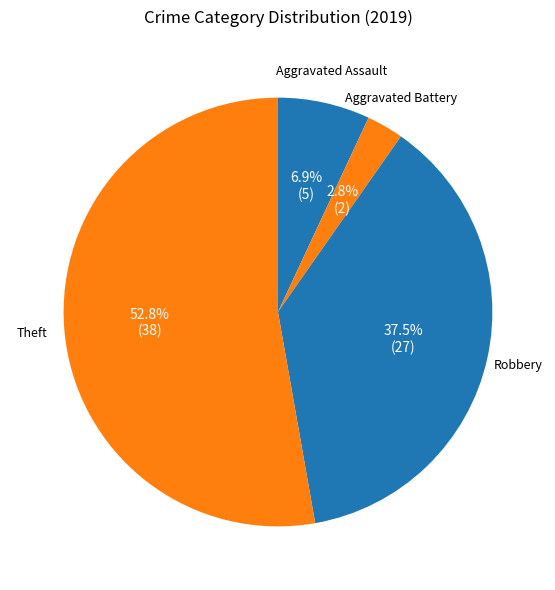

How many slices are in this pie chart?

4